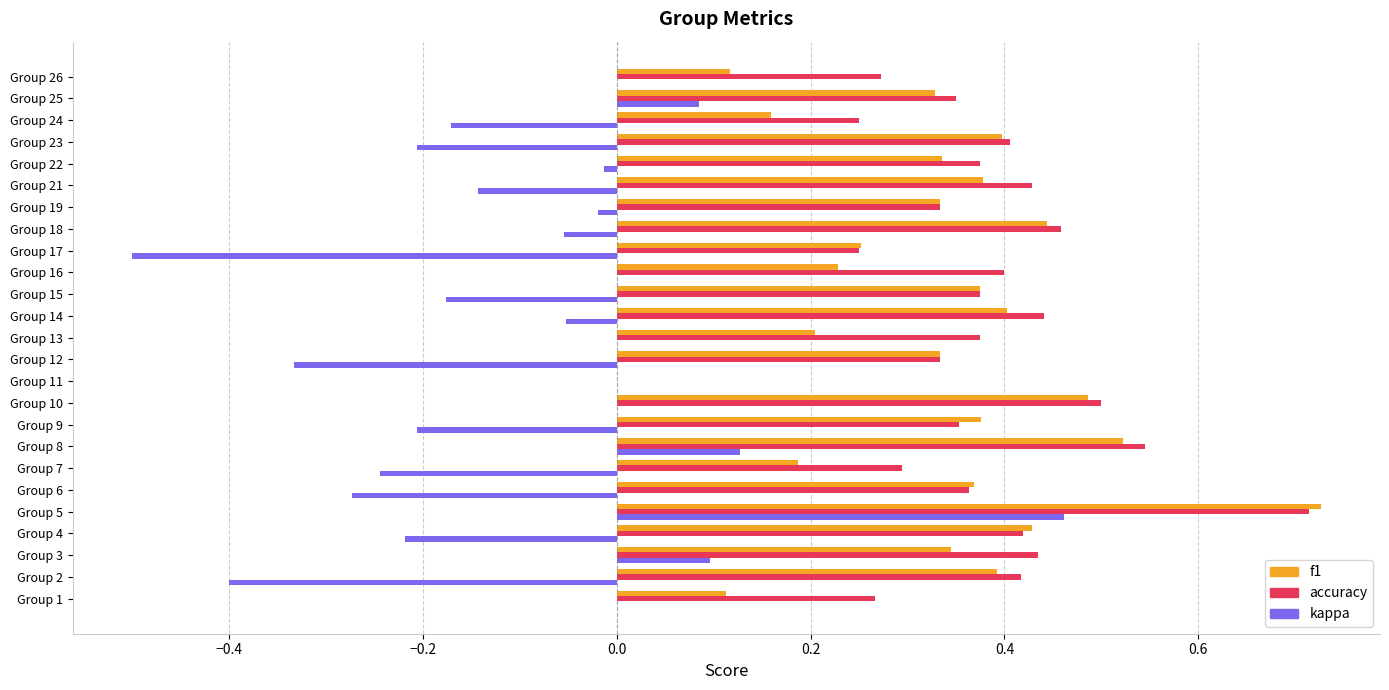

Between Group 8 and Group 19, which series saw the biggest shift?

accuracy